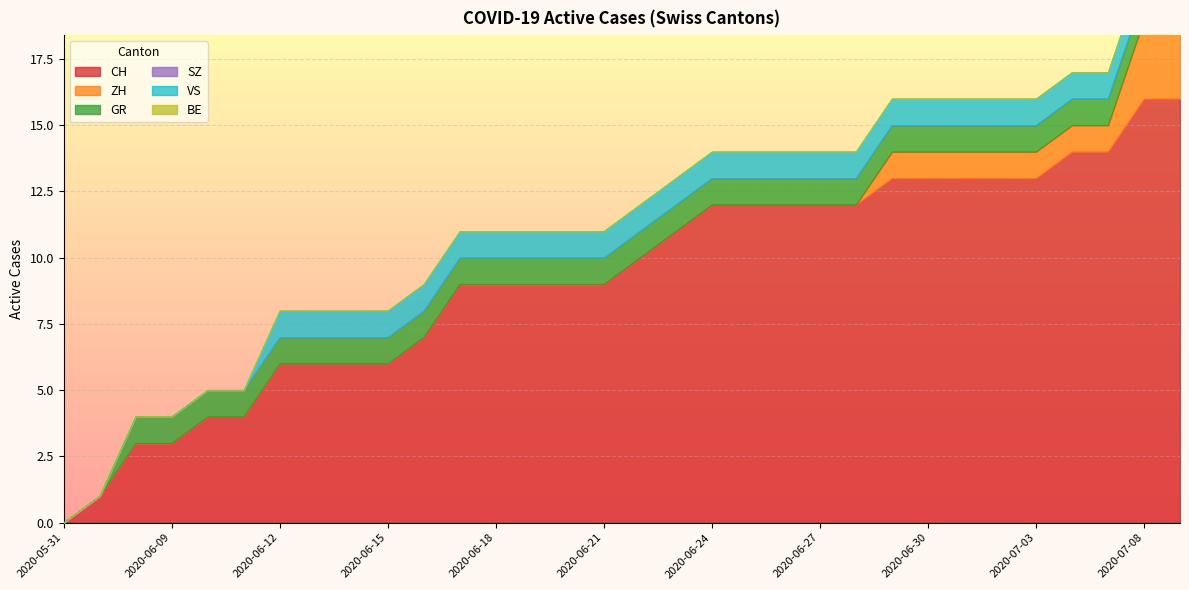

Reading left to right, extract all data points from this chart.

CH: 0	1	3	3	4	4	6	6	6	6	7	9	9	9	9	9	10	11	12	12	12	12	12	13	13	13	13	13	14	14	16	16
ZH: 0	0	0	0	0	0	0	0	0	0	0	0	0	0	0	0	0	0	0	0	0	0	0	1	1	1	1	1	1	1	3	3
GR: 0	0	1	1	1	1	1	1	1	1	1	1	1	1	1	1	1	1	1	1	1	1	1	1	1	1	1	1	1	1	1	1
SZ: 0	0	0	0	0	0	0	0	0	0	0	0	0	0	0	0	0	0	0	0	0	0	0	0	0	0	0	0	0	0	0	0
VS: 0	0	0	0	0	0	1	1	1	1	1	1	1	1	1	1	1	1	1	1	1	1	1	1	1	1	1	1	1	1	1	1
BE: 0	0	0	0	0	0	0	0	0	0	0	0	0	0	0	0	0	0	0	0	0	0	0	0	0	0	0	0	0	0	0	0